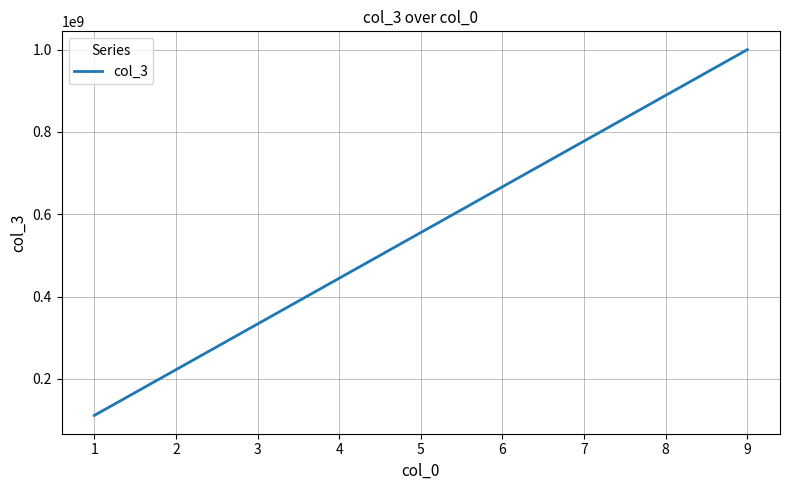

What is the sum of the values at 7 and 3?

1111111110